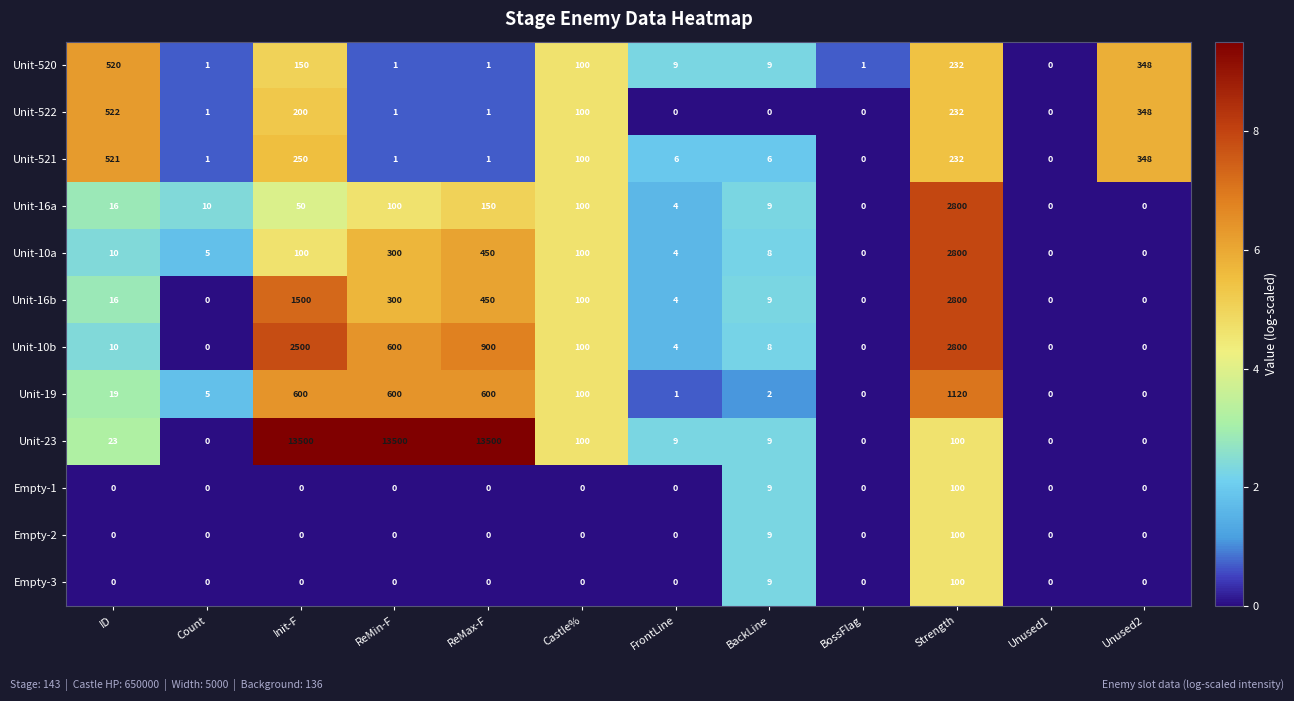

At how many categories does at least one series exceed 2814?

3